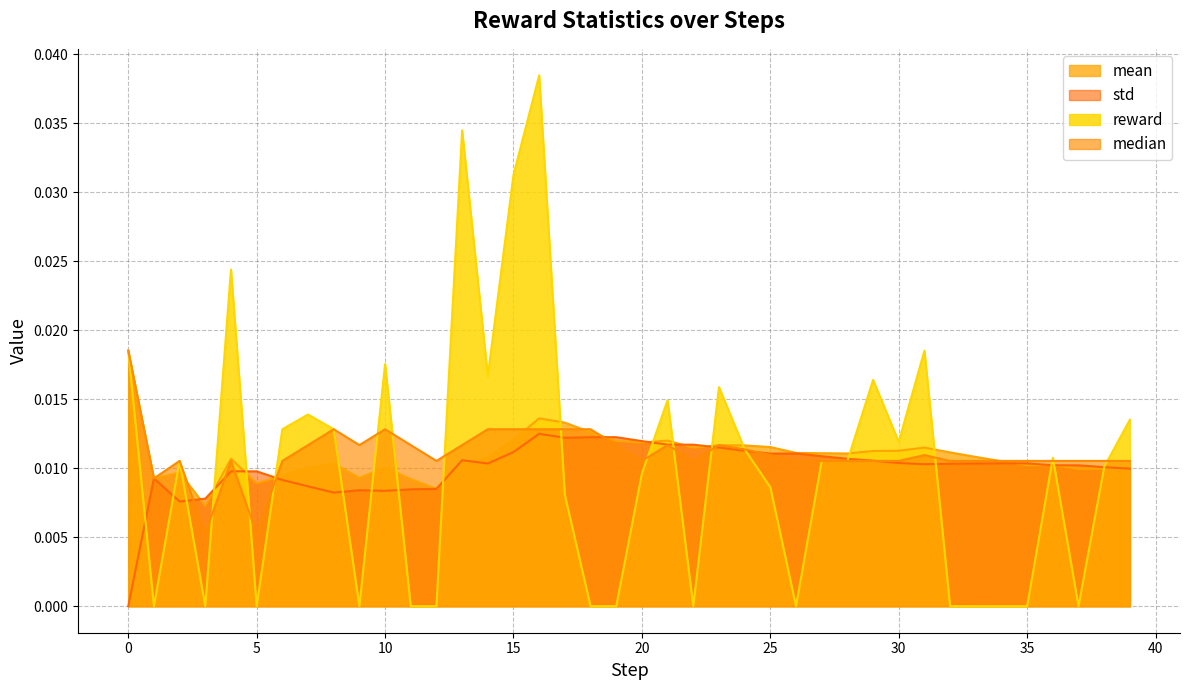

Which series changed the most between 30 and 35?

reward